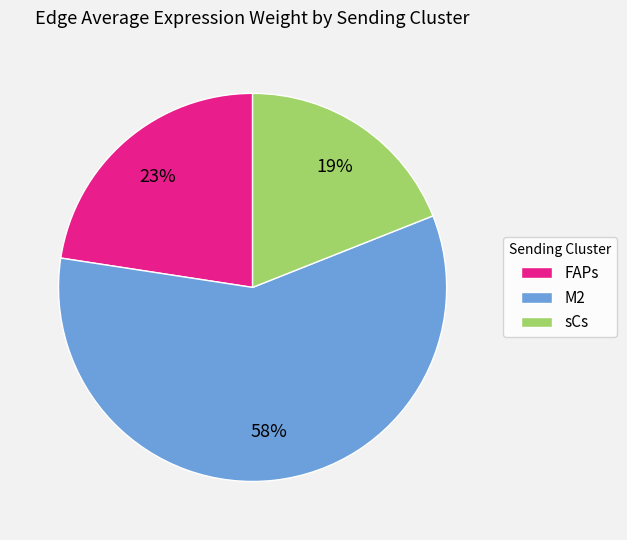

Rank the categories by value from lowest to highest.

sCs, FAPs, M2